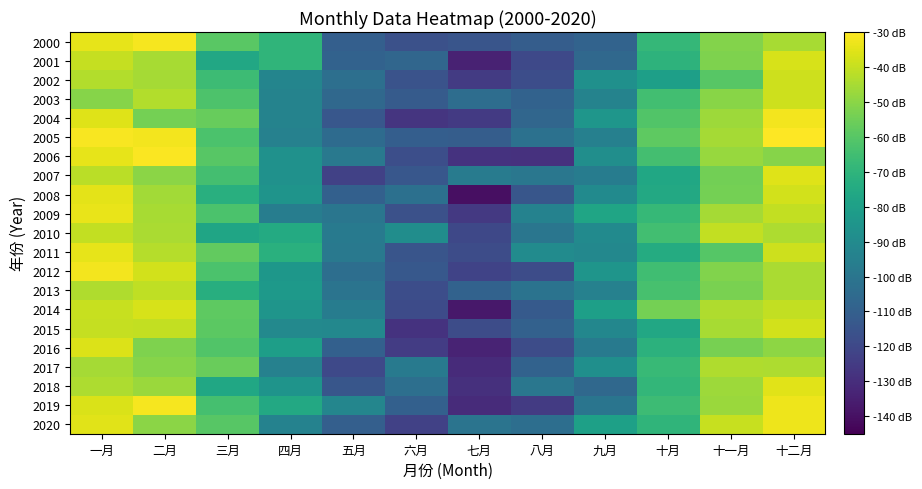

Between 八月 and 三月, which is larger?

三月